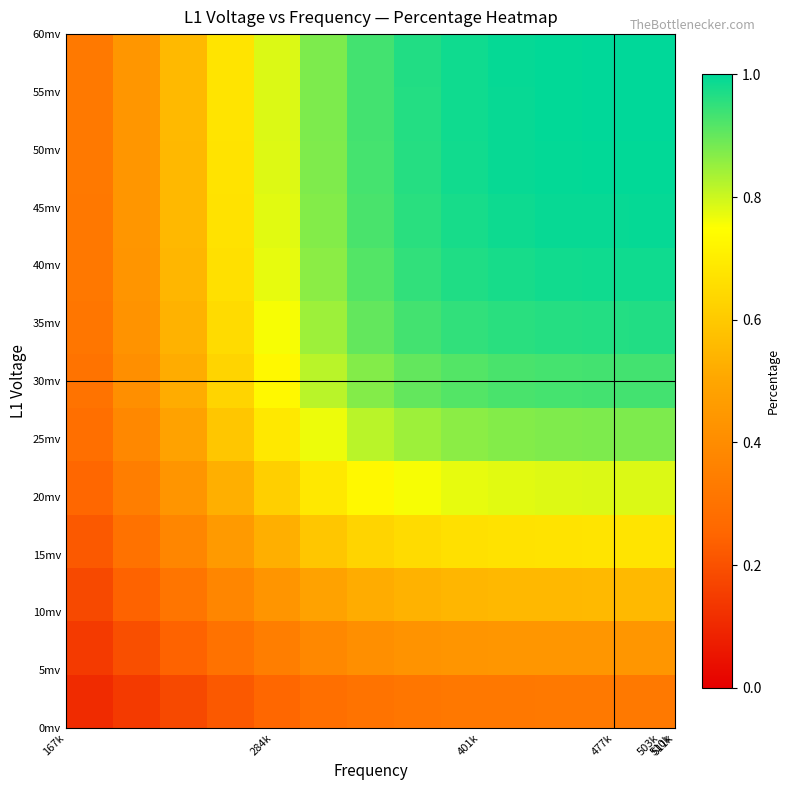

At how many categories does at least one series exceed 0?

13